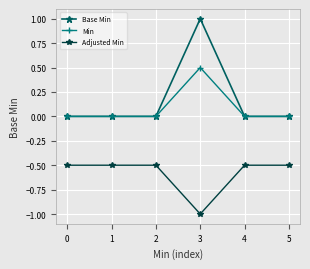

True or false: Base Min has a value of -0.6 at 4.

False